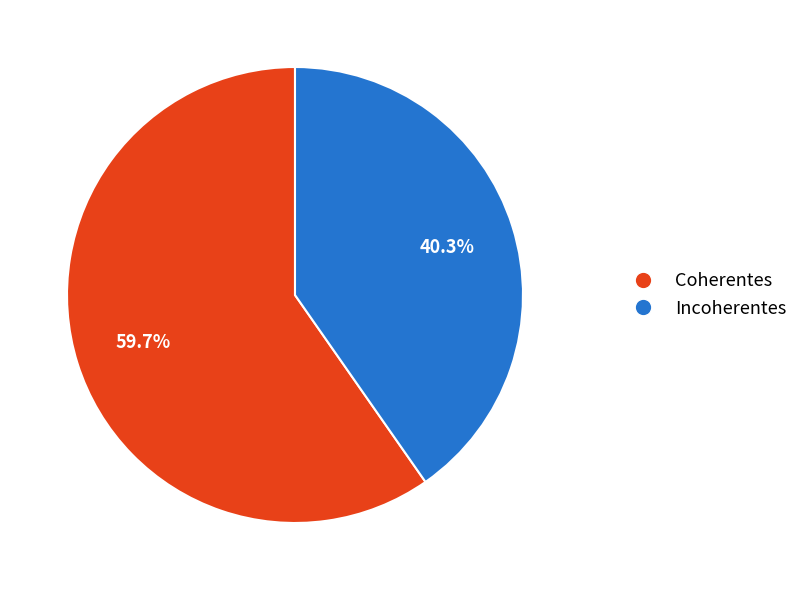

Is it true that Coherentes is 60% of the pie?

True